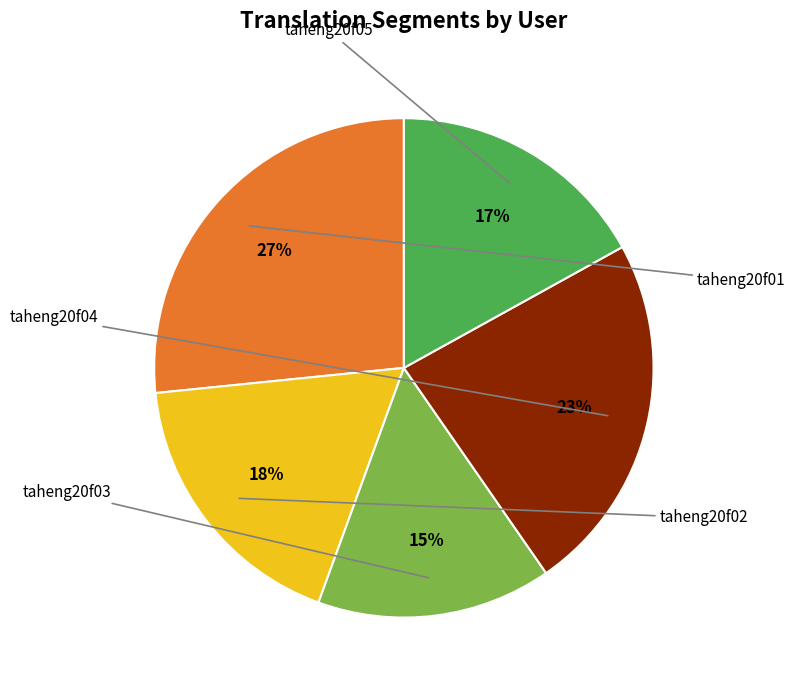

Is there any slice that represents more than half of the pie?

No